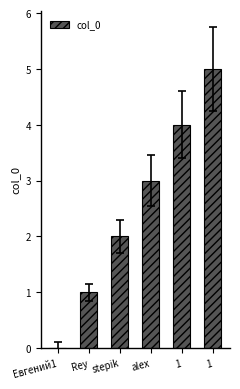

What is the average value?

2